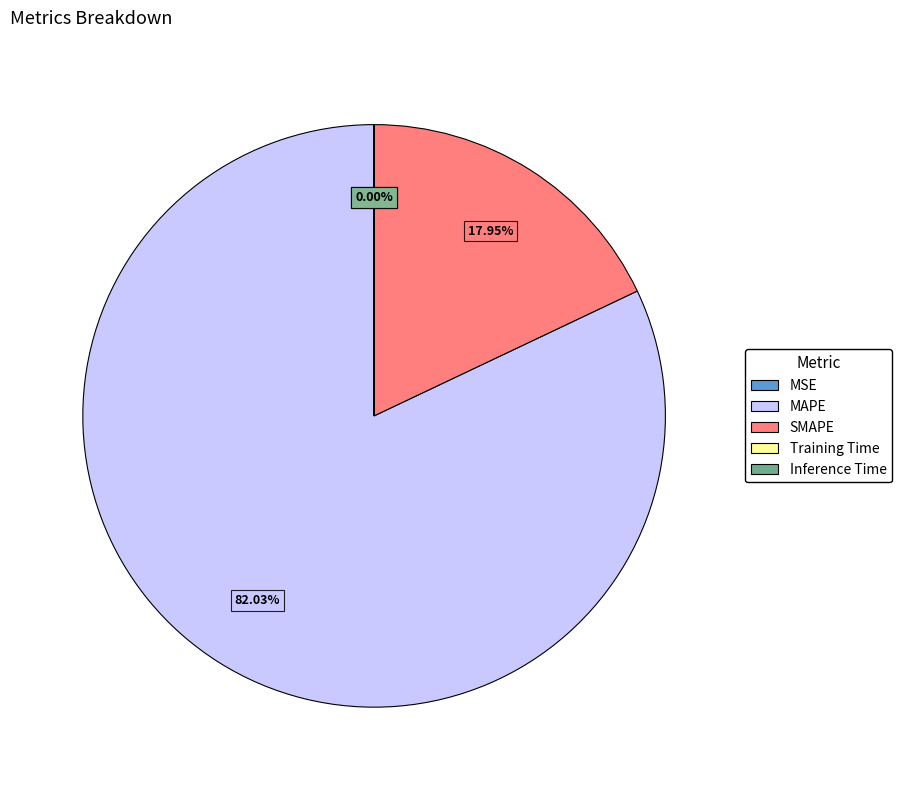

What is the majority slice?

MAPE